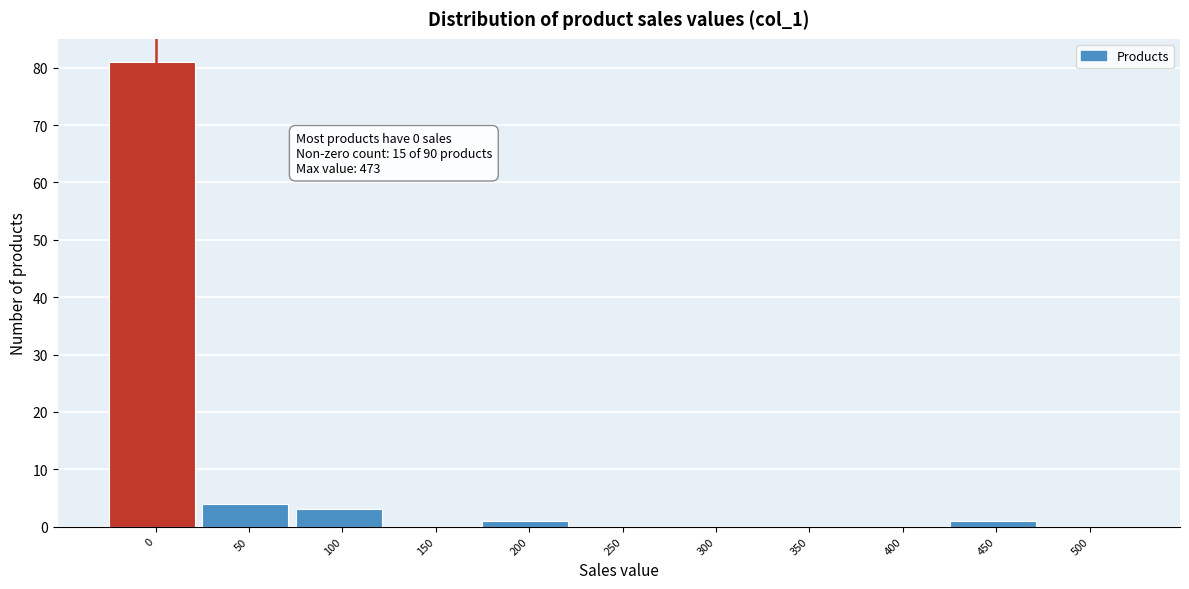

Reading right to left, transcribe all the data shown in this chart.

500=0	450=1	400=0	350=0	300=0	250=0	200=1	150=0	100=3	50=4	0=81